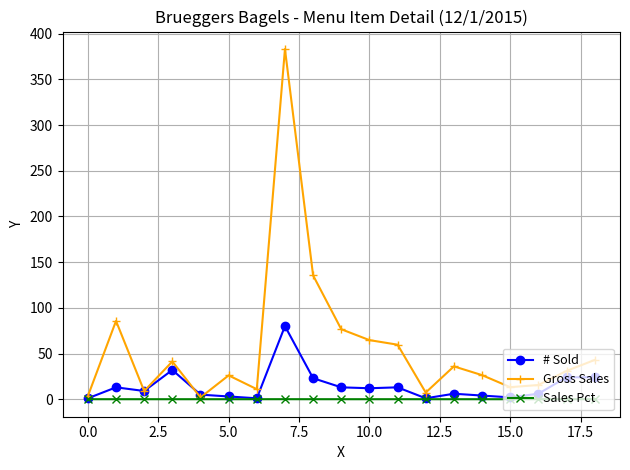

What is the value of the Gross Sales point at the 14th from the left?

35.9